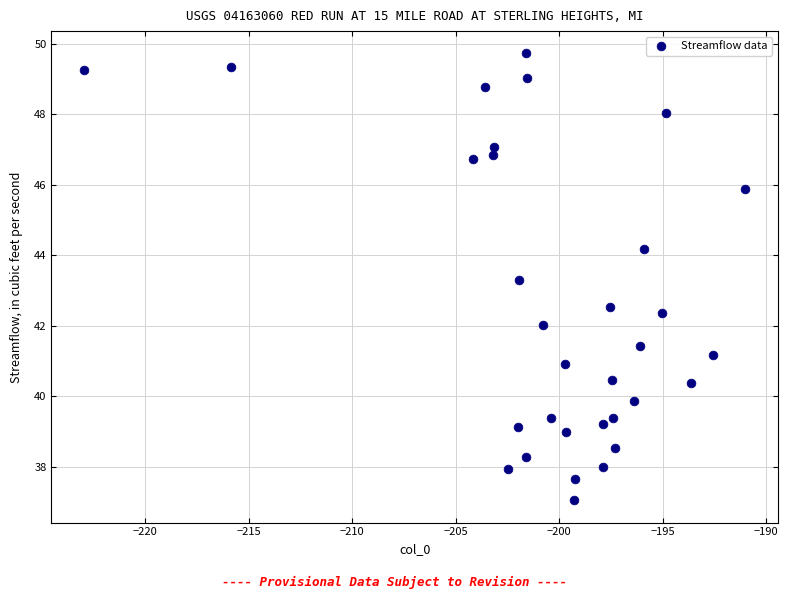

What is the range of Y values (max minus min)?

12.7